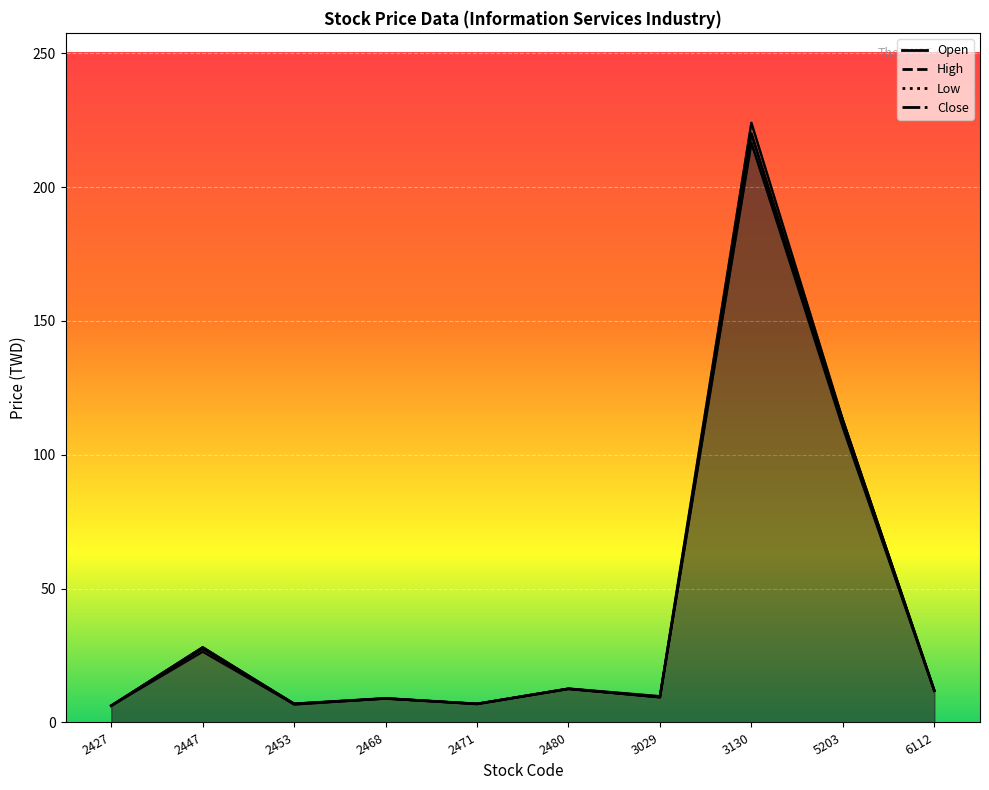

Reading left to right, extract all data points from this chart.

Open: 6.2	28.1	6.7	9.0	6.9	12.5	9.6	216.5	113.0	12.0
High: 6.3	28.1	7.0	9.1	7.0	12.7	9.8	224.0	113.0	12.0
Low: 6.2	26.4	6.7	8.9	6.8	12.5	9.4	216.5	110.0	11.8
Close: 6.3	27.6	7.0	8.9	7.0	12.6	9.4	220.0	111.5	11.8